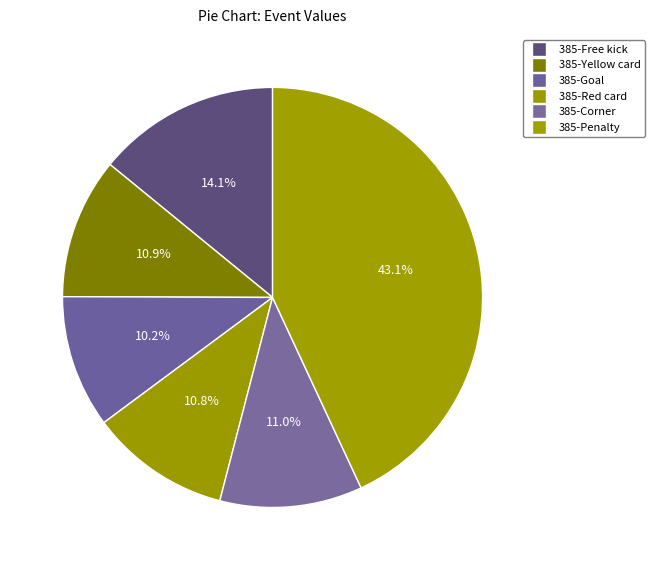

How many segments does this pie chart have?

6